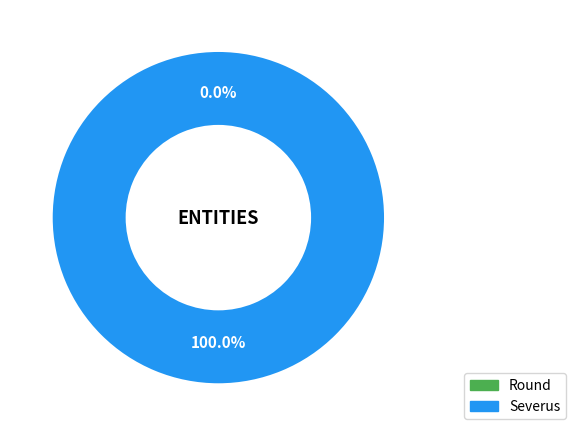

Rank the categories by value from highest to lowest.

Severus, Round